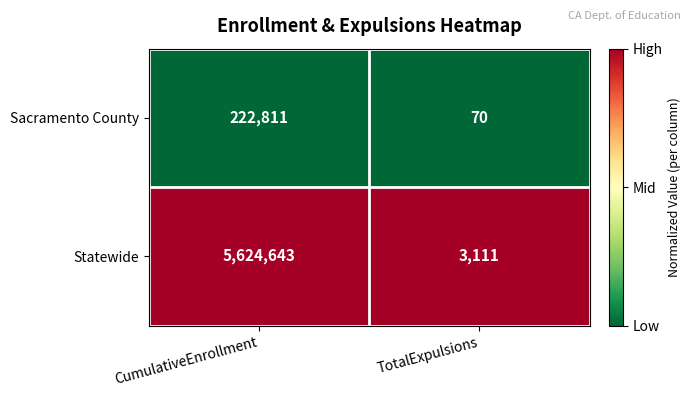

Rank the series by their maximum value, from highest to lowest.

Statewide, Sacramento County